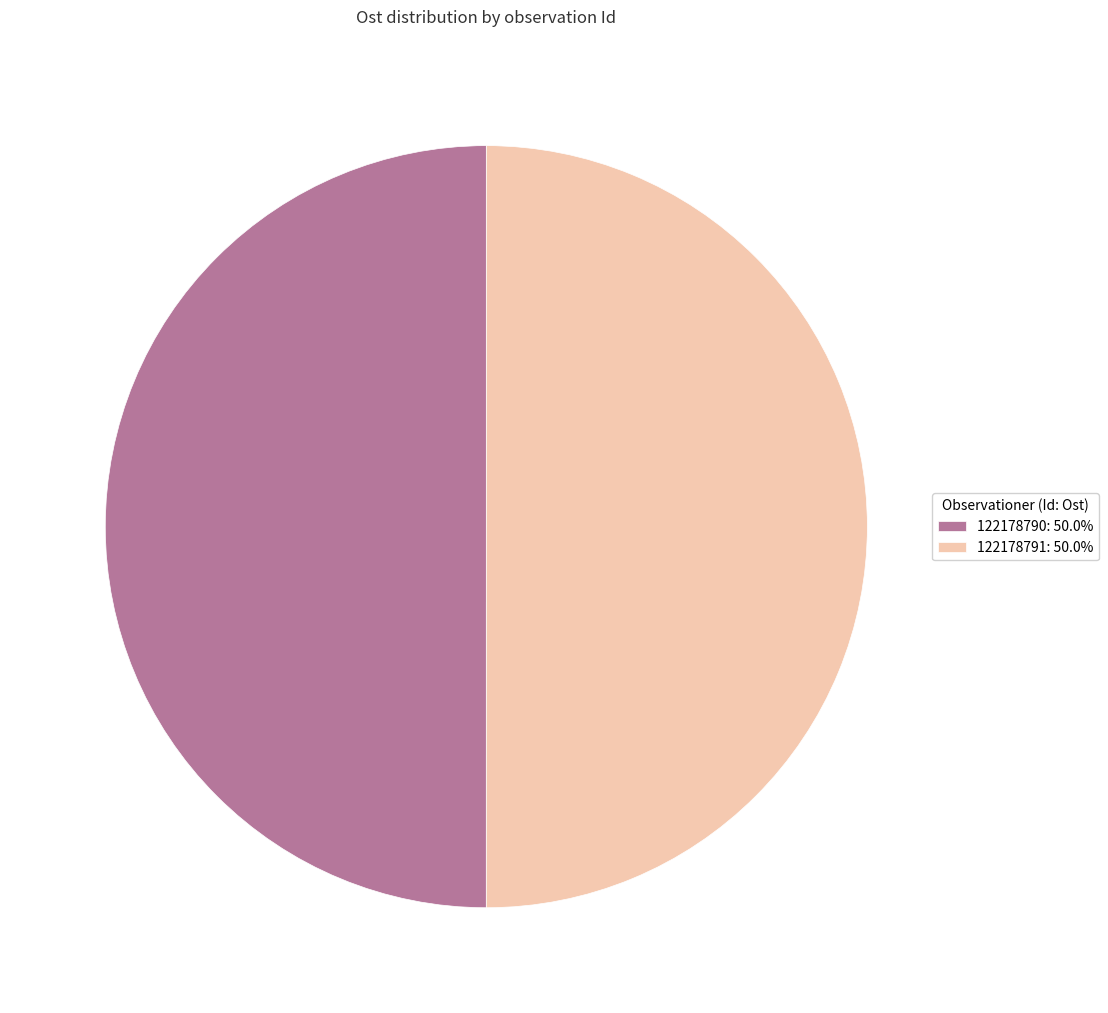

Is the sum of 122178790: 50.0% and 122178791: 50.0% greater than half?

Yes